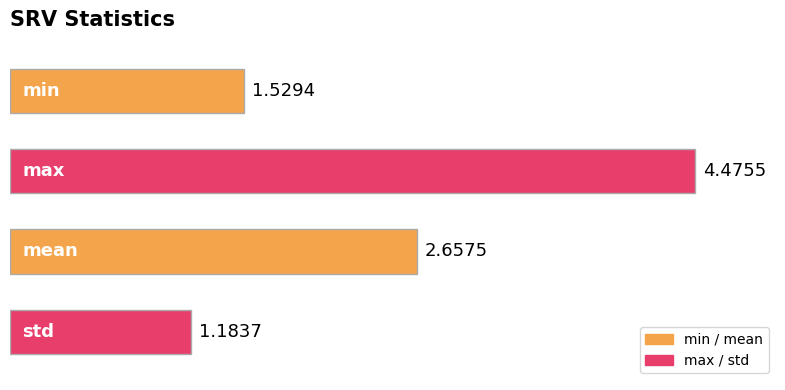

What is the difference between the maximum and minimum values?

3.3